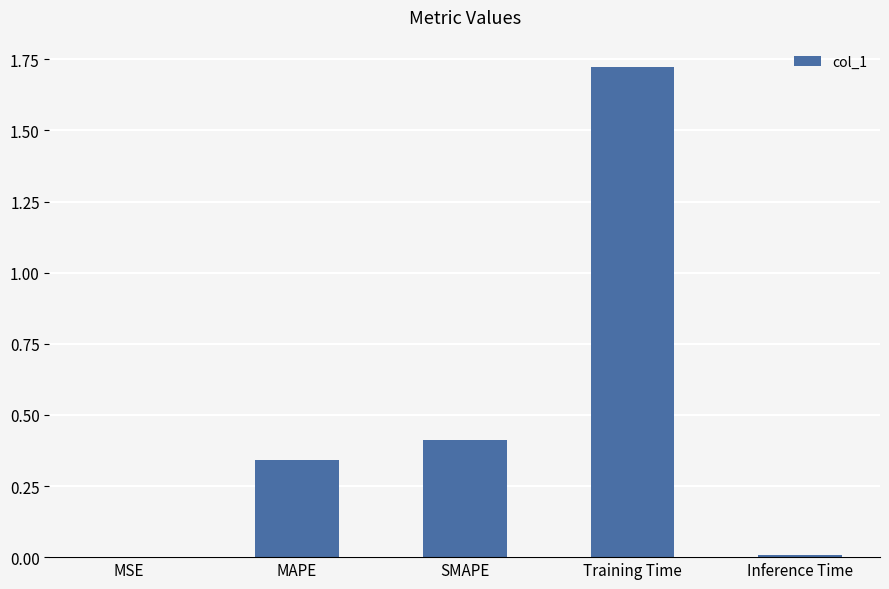

Is it true that the value at Training Time is 1.0?

False